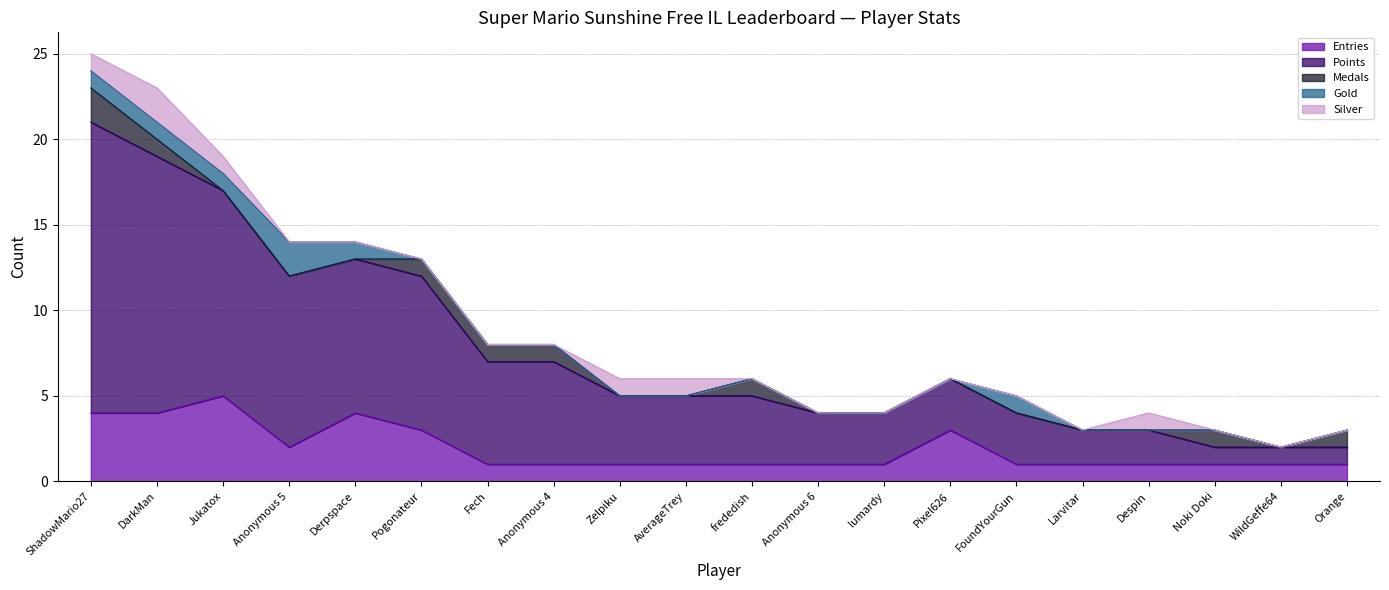

How many times do Gold and Medals cross each other?

1